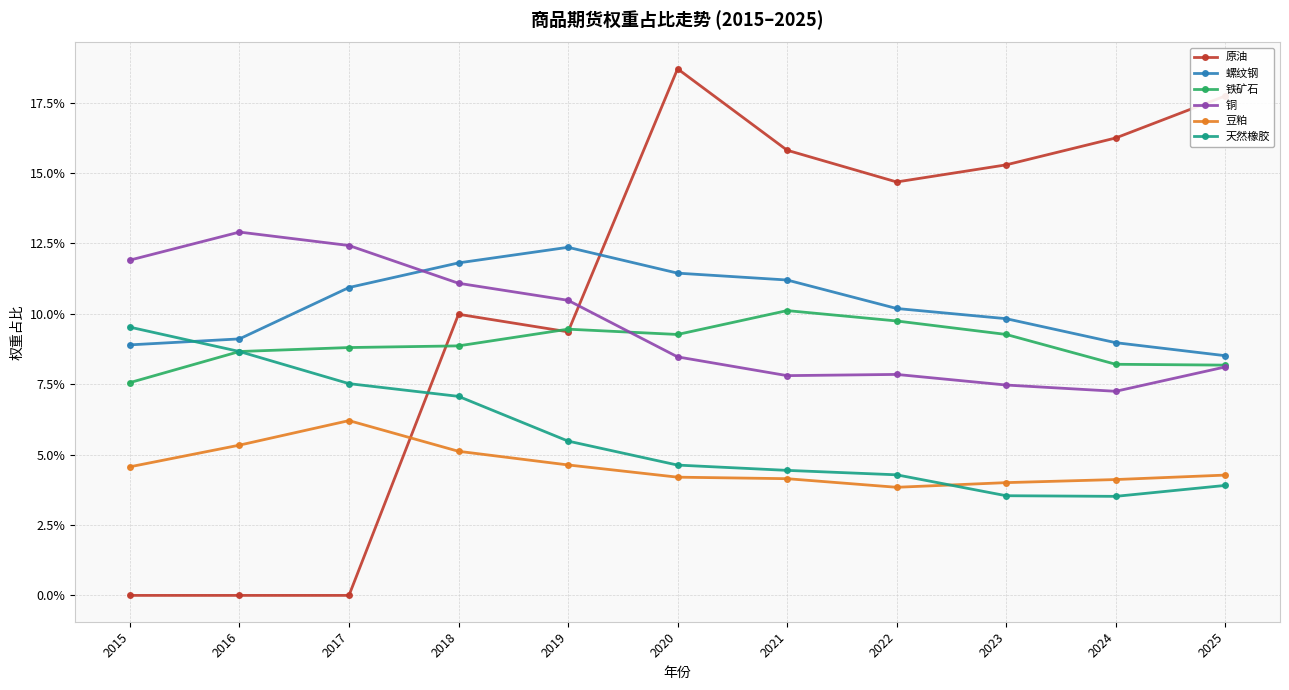

What is the spread (max minus min) of values at 2017?

0.1